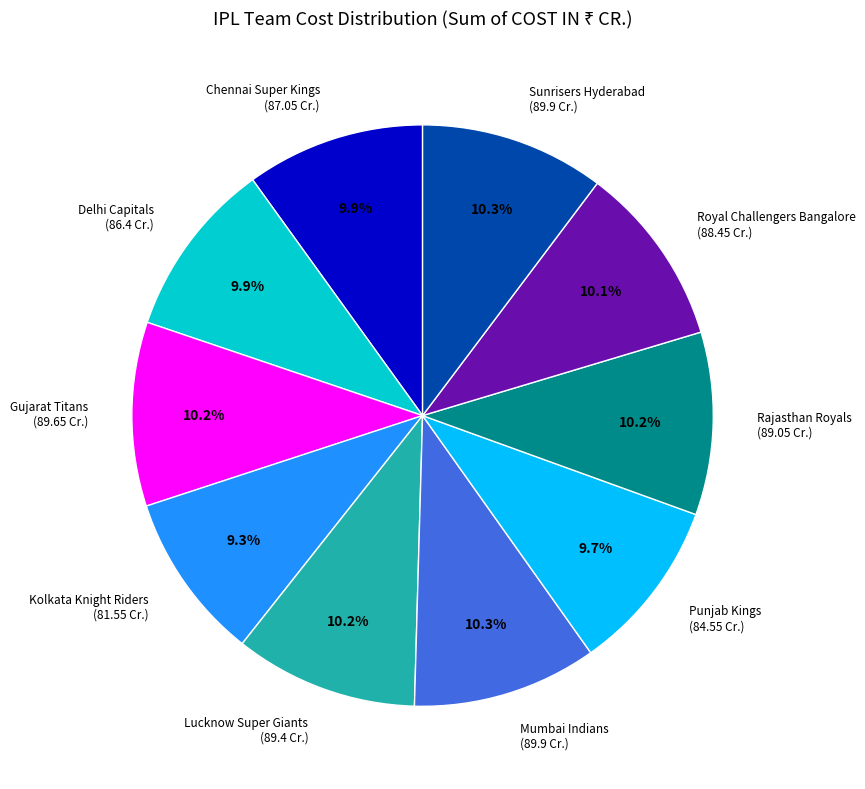

What percentage is the Punjab Kings slice, to the nearest percent?

10%